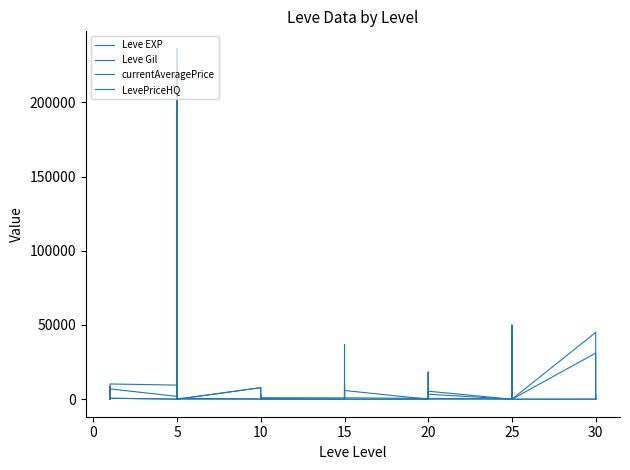

At how many categories does at least one series exceed 50068?

1